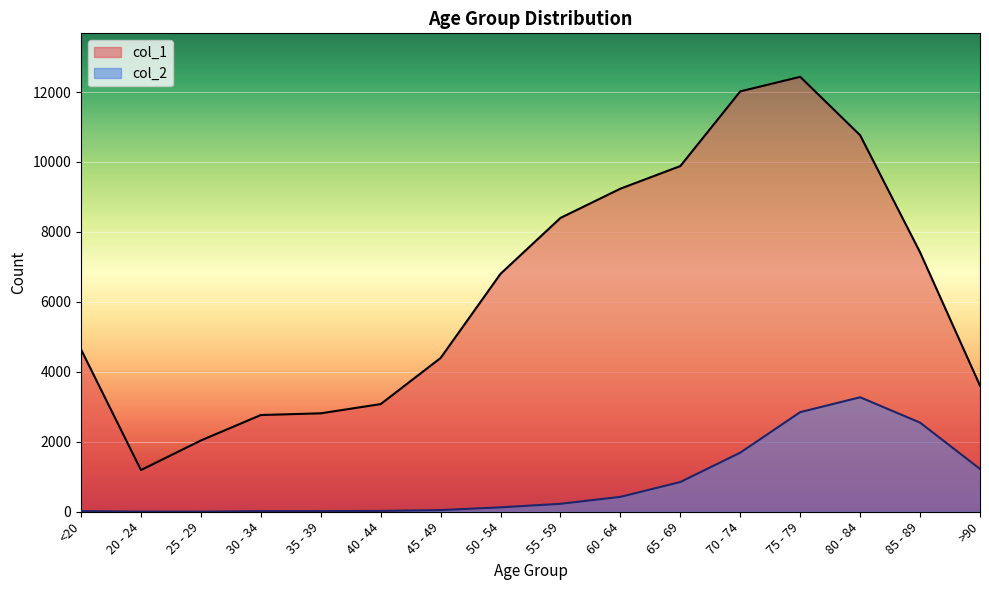

What is the sum of the col_2 values at 60 - 64 and 40 - 44?

450